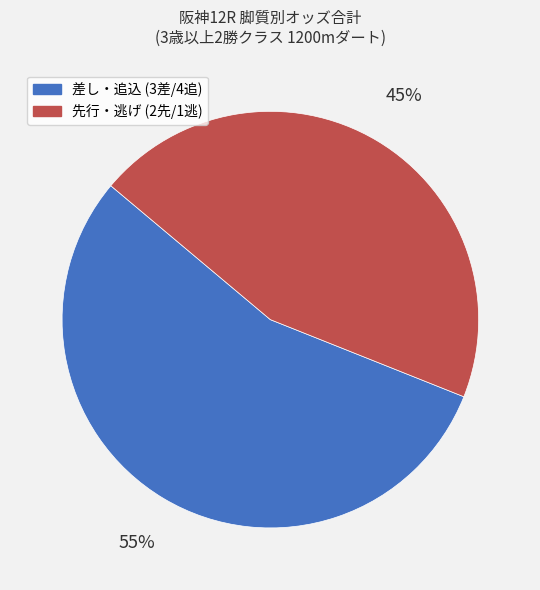

How many segments does this pie chart have?

2